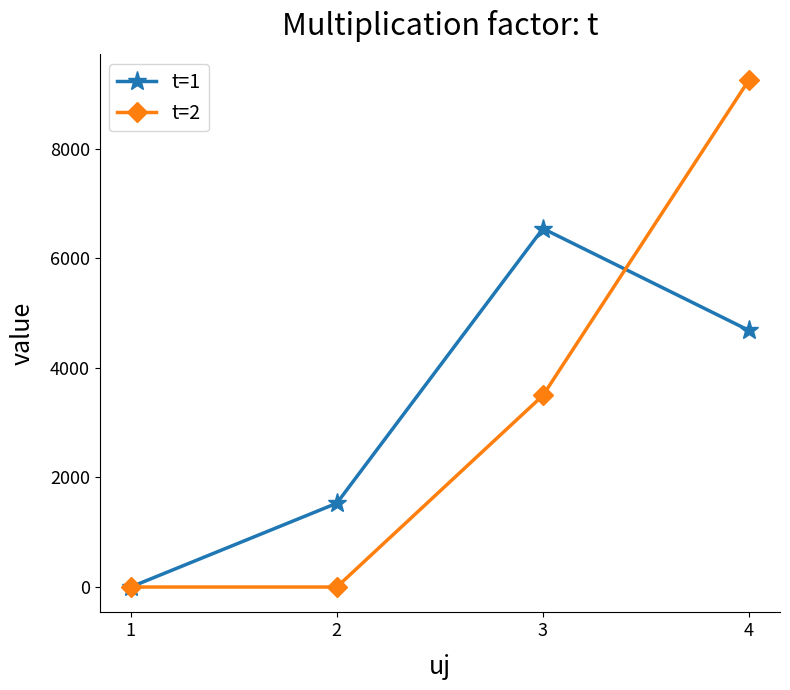

List the series in order of their peak value, lowest first.

t=1, t=2